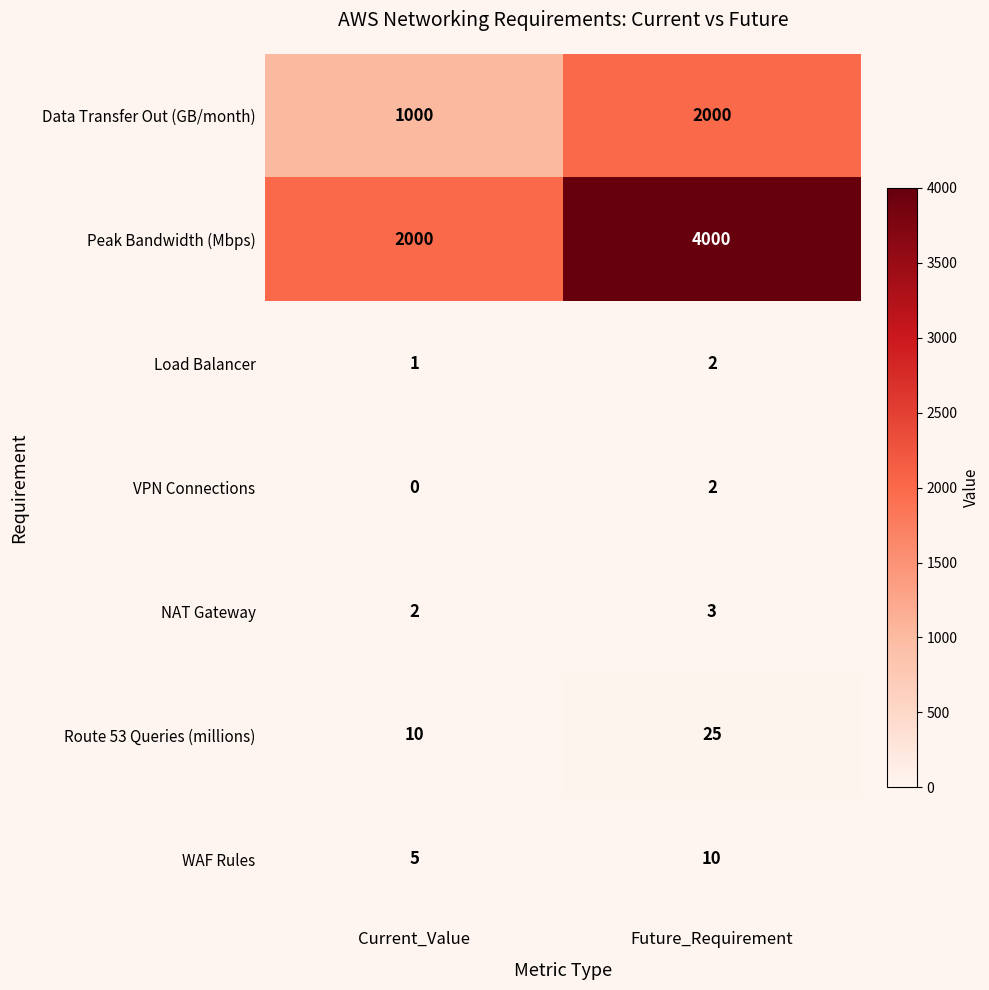

The value of Load Balancer at Current_Value is 1. True or false?

True